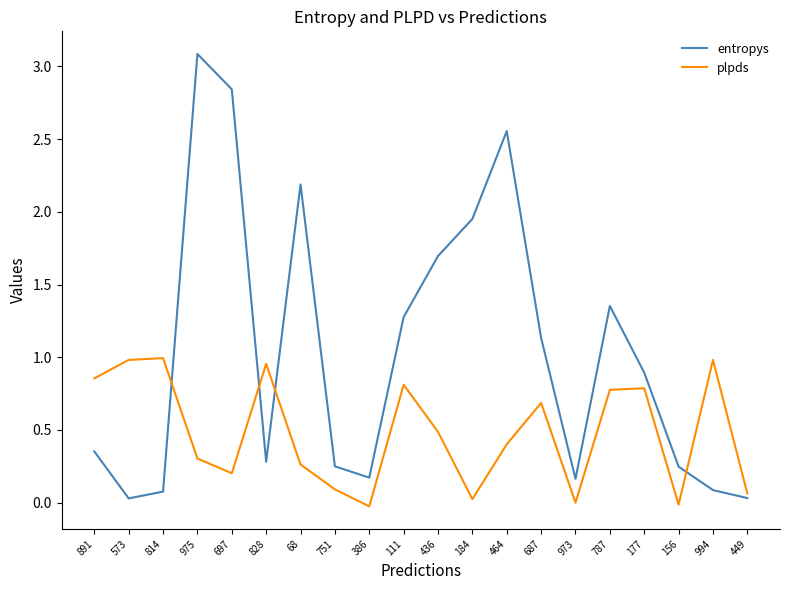

How many interior local peaks does the entropys series have?

4